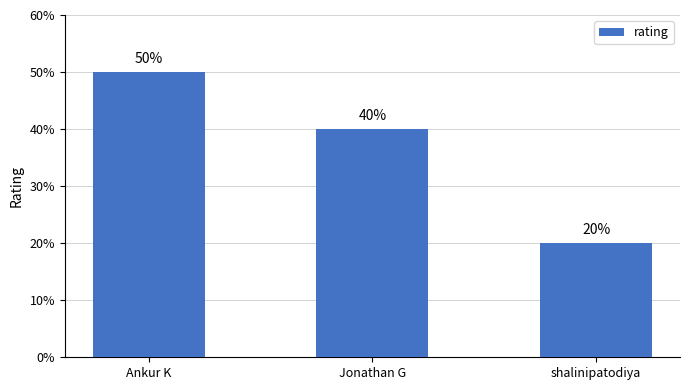

Count the values in the range 20 to 50.

3